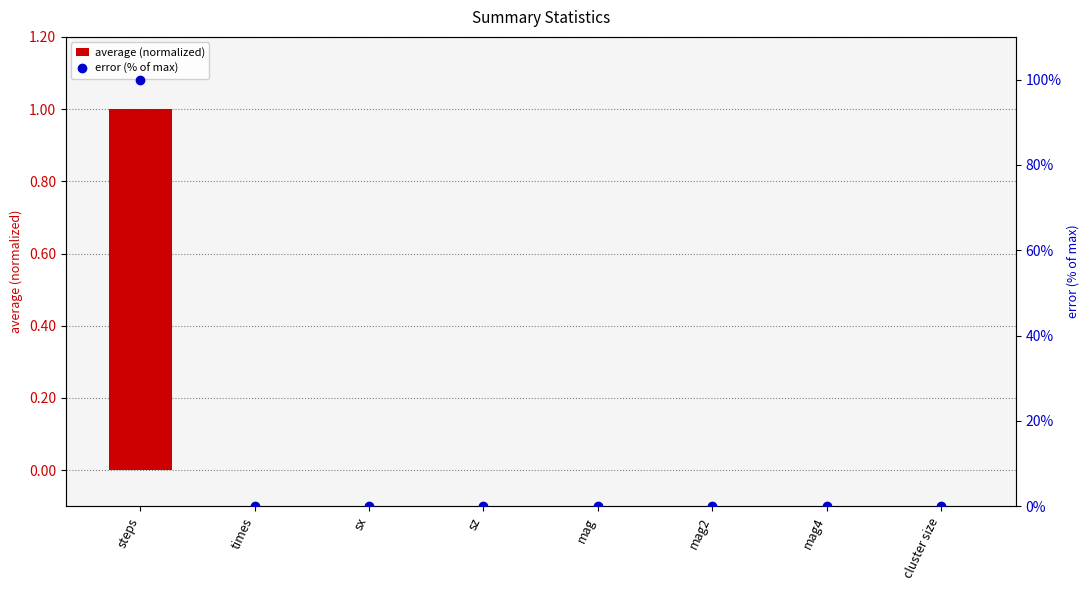

What is the maximum value for error (% of max)?

100.0